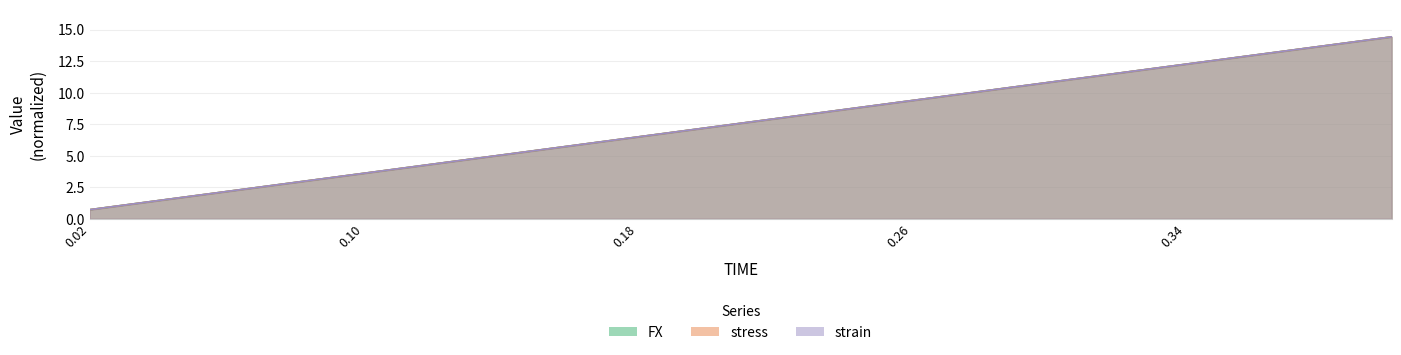

Is the value of stress at 0.28 greater than the value of FX at 0.22?

Yes